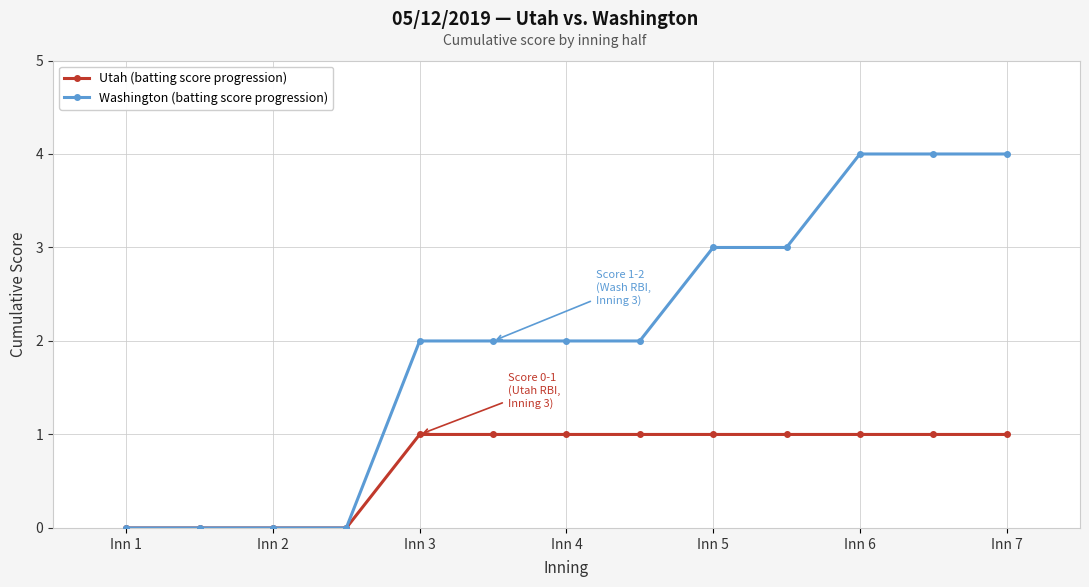

Reading right to left, extract all data points from this chart.

Utah (batting score progression): 1	1	1	1	1	1	1	1	1	0	0	0	0
Washington (batting score progression): 4	4	4	3	3	2	2	2	2	0	0	0	0